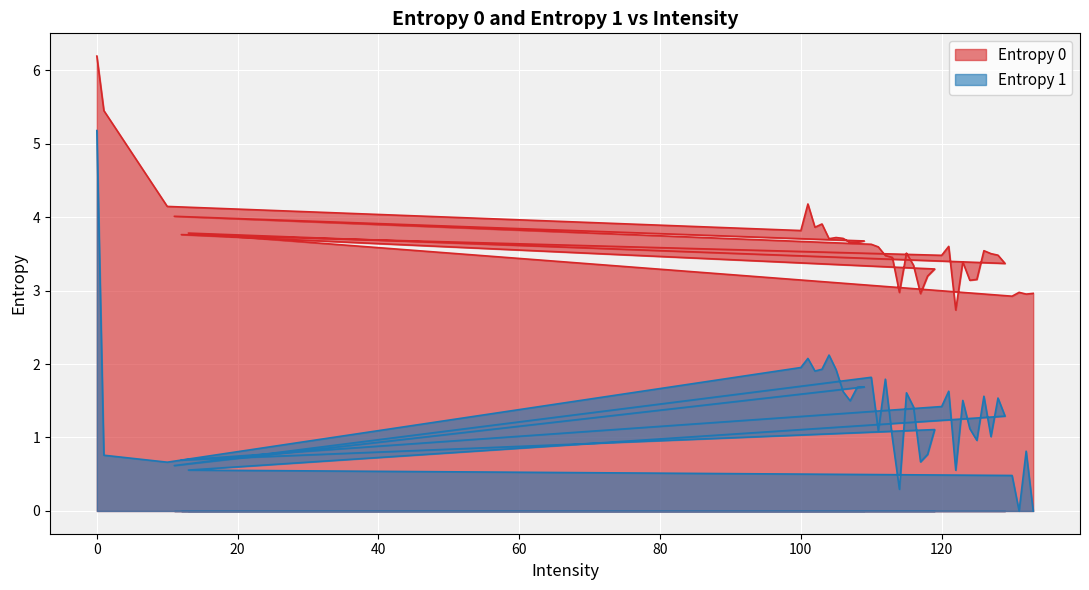

What is the approximate value of Entropy 1 at 123?

1.5